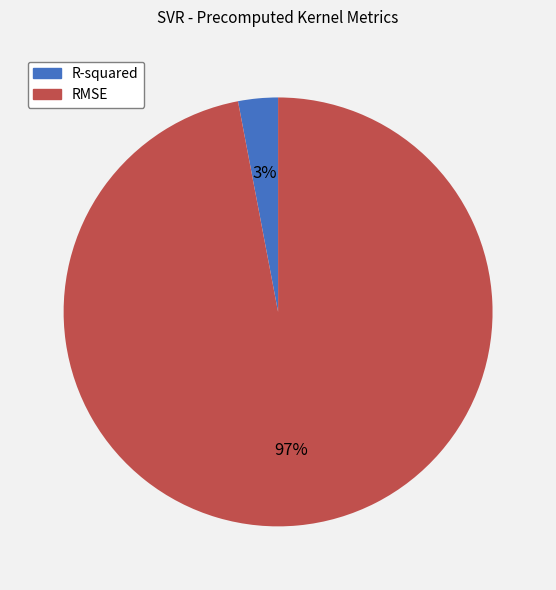

What is the majority slice?

RMSE